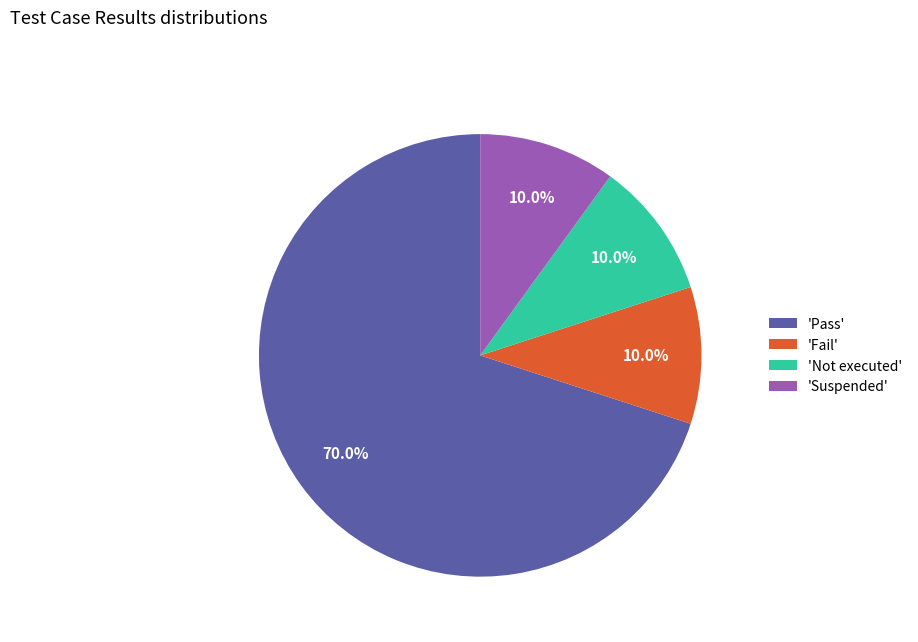

Is there any slice that represents more than half of the pie?

Yes